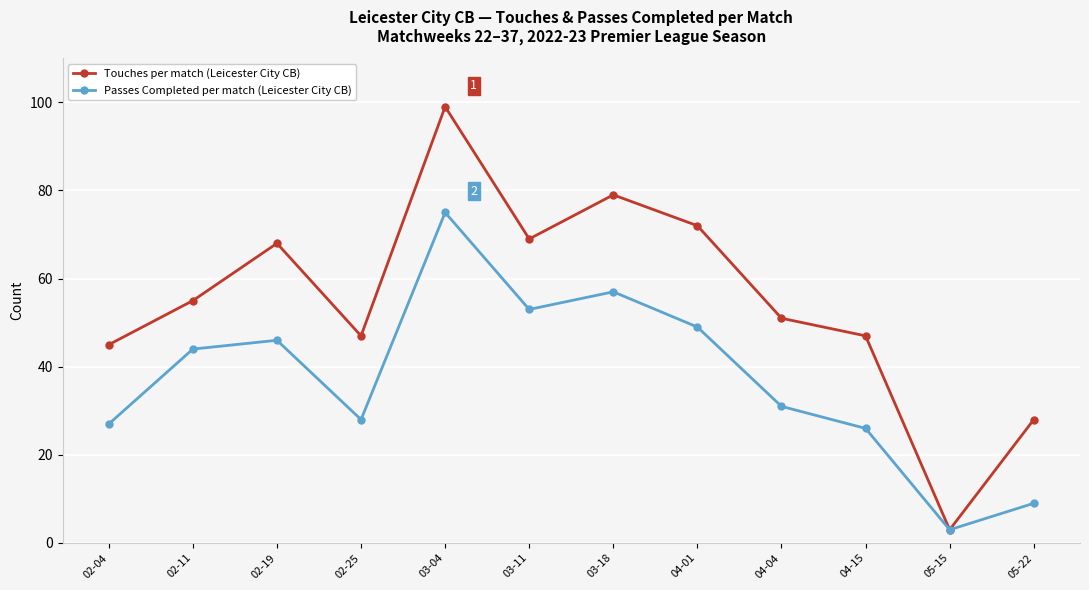

How many interior local peaks does the Touches per match (Leicester City CB) series have?

3